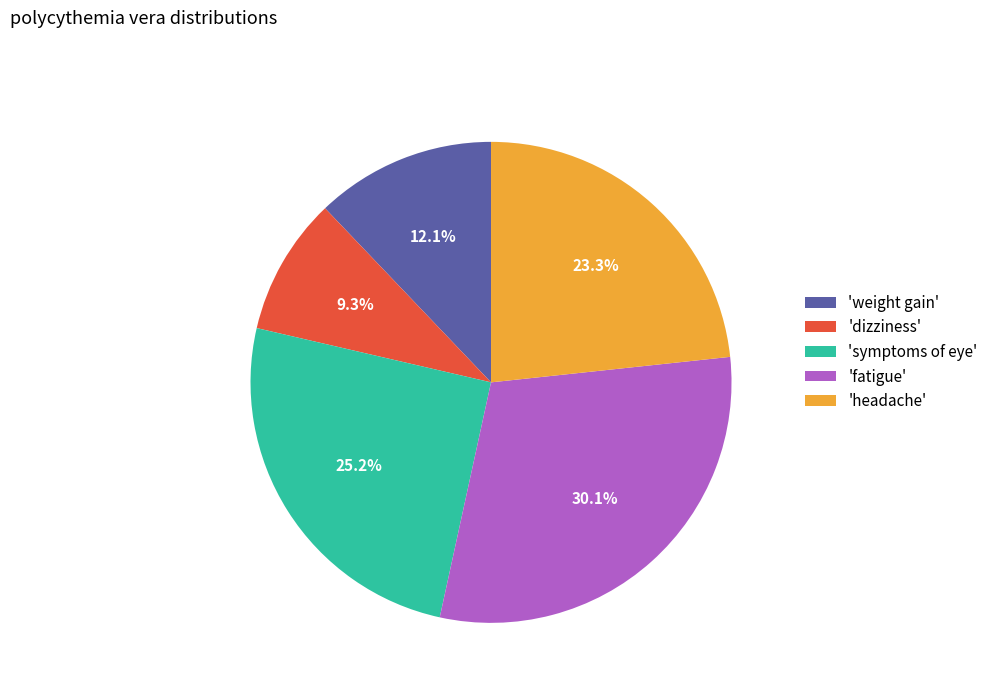

Count the number of slices in the pie.

5